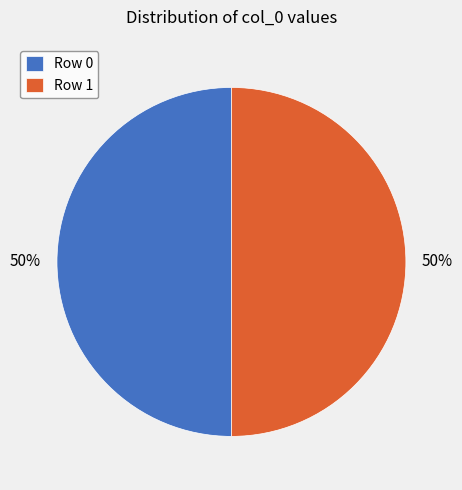

Combined, do Row 1 and Row 0 account for over 50%?

Yes